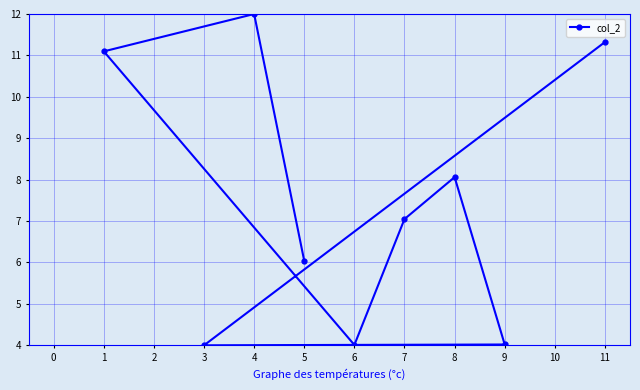

Reading left to right, extract all data points from this chart.

1=11.1	3=4.0	4=12.0	5=6.0	6=4.0	7=7.0	8=8.1	9=4.0	11=11.3